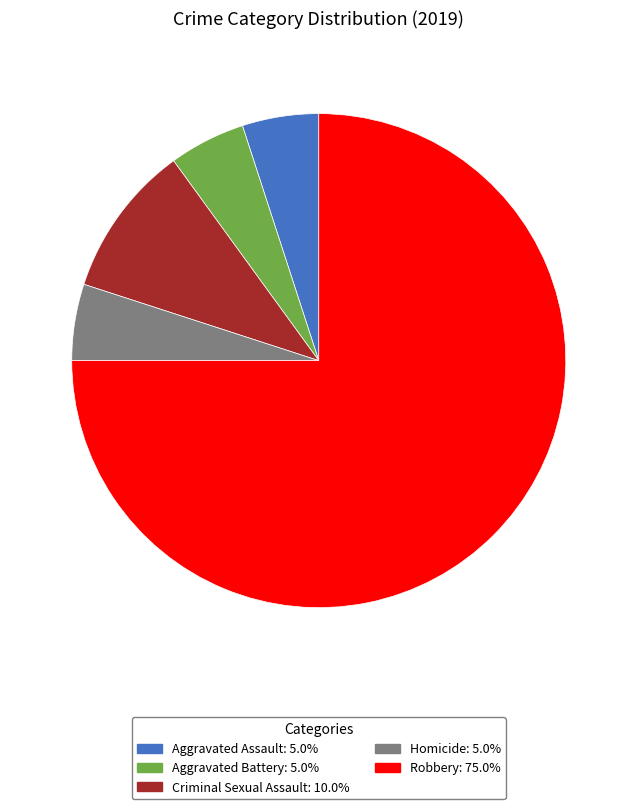

Is the sum of Criminal Sexual Assault and Homicide greater than half?

No